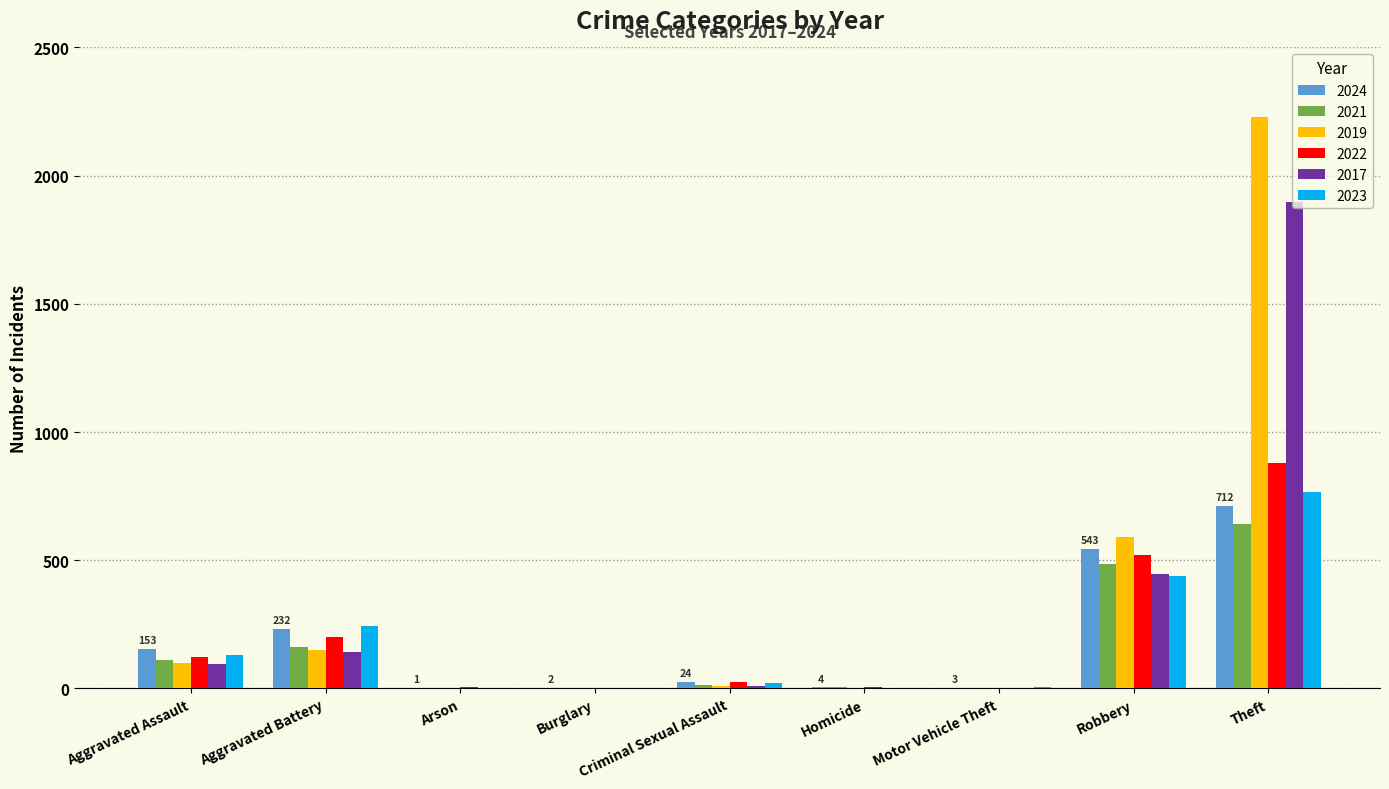

At which category is the sum across all series the highest?

Theft